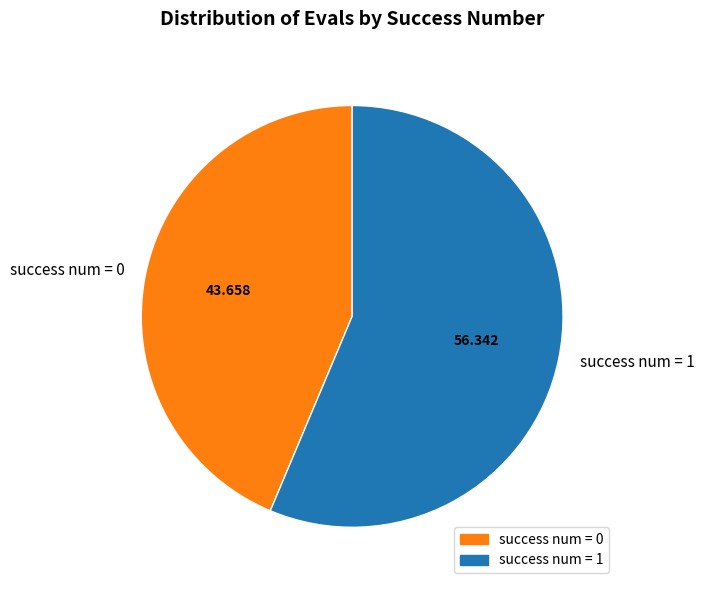

How many segments does this pie chart have?

2